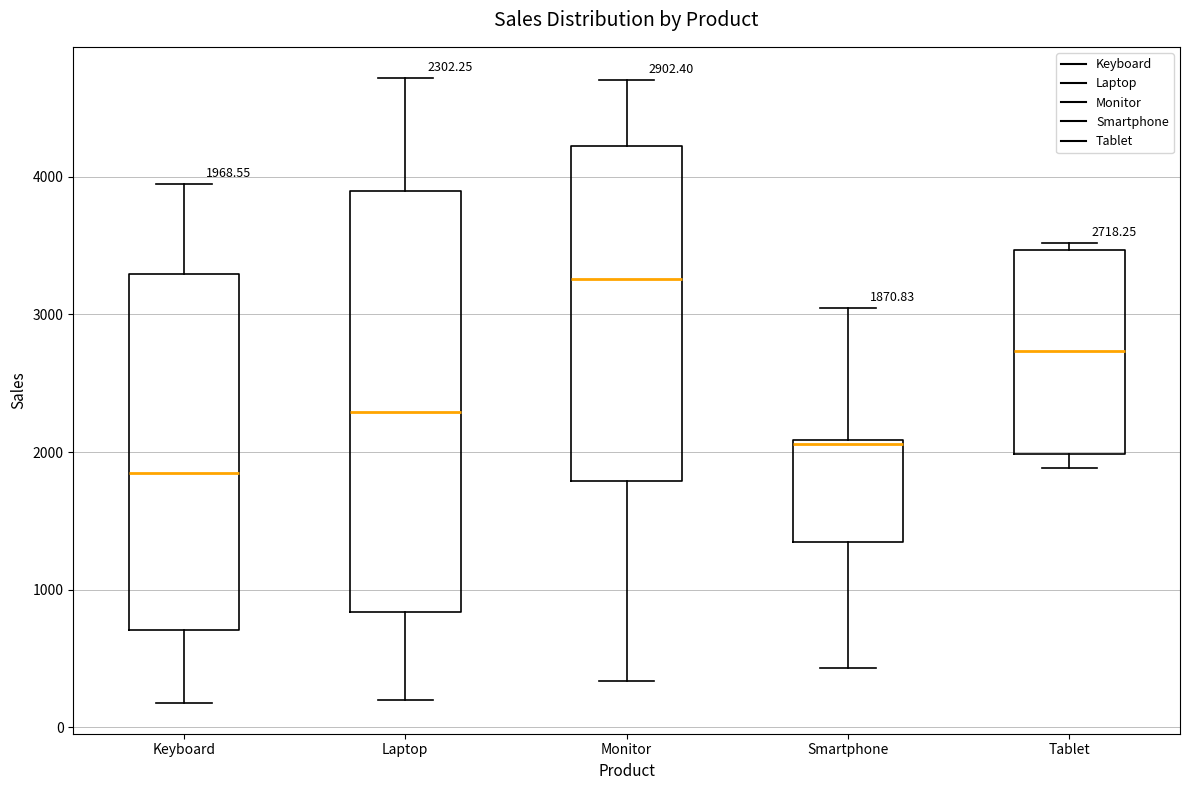

Which box is the tallest, from its lower edge to its upper edge?

Laptop